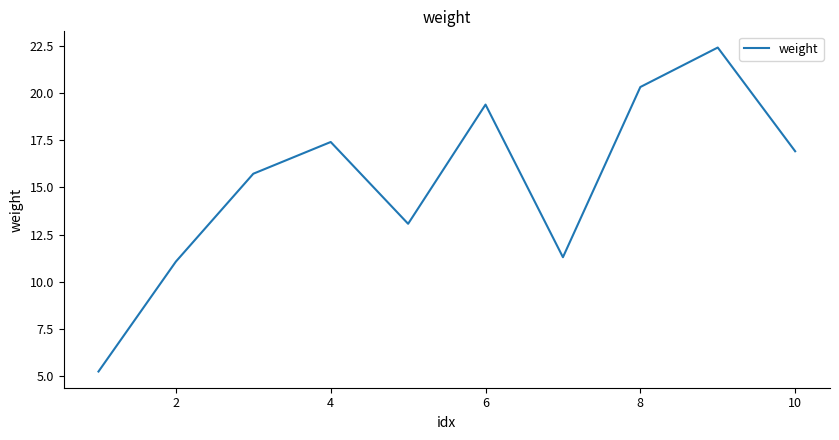

What is the greatest value displayed?

22.4